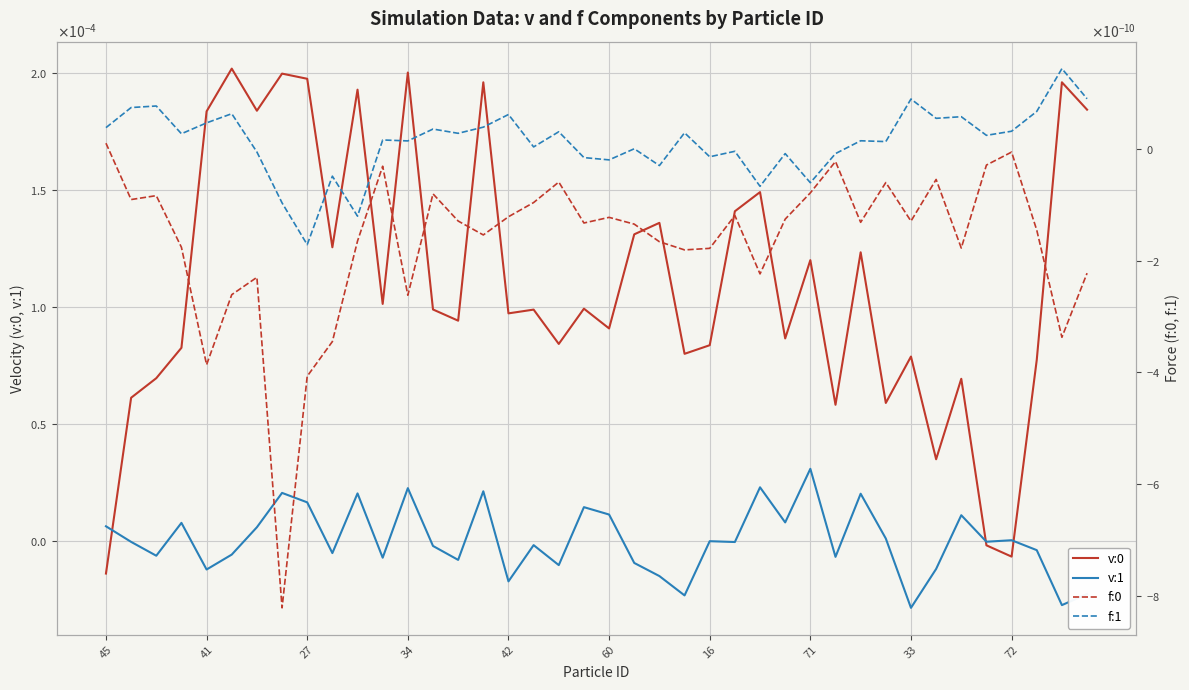

True or false: f:1 has a value of -0.0 at 29.

True